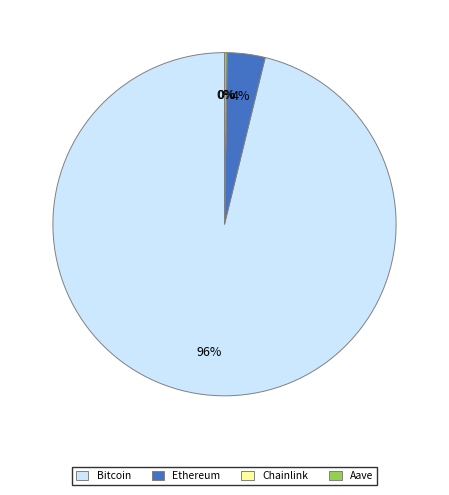

Which category has the biggest portion of the pie?

Bitcoin